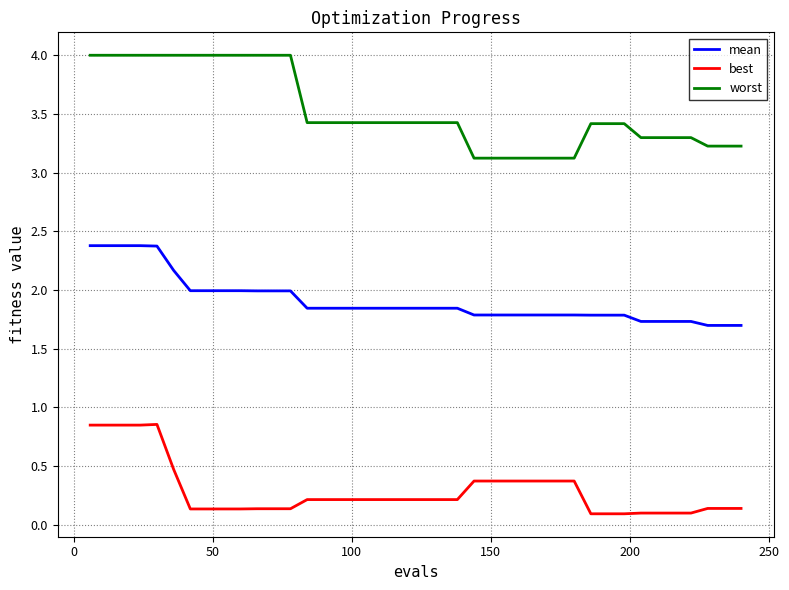

What is the average value of the worst series?

3.5